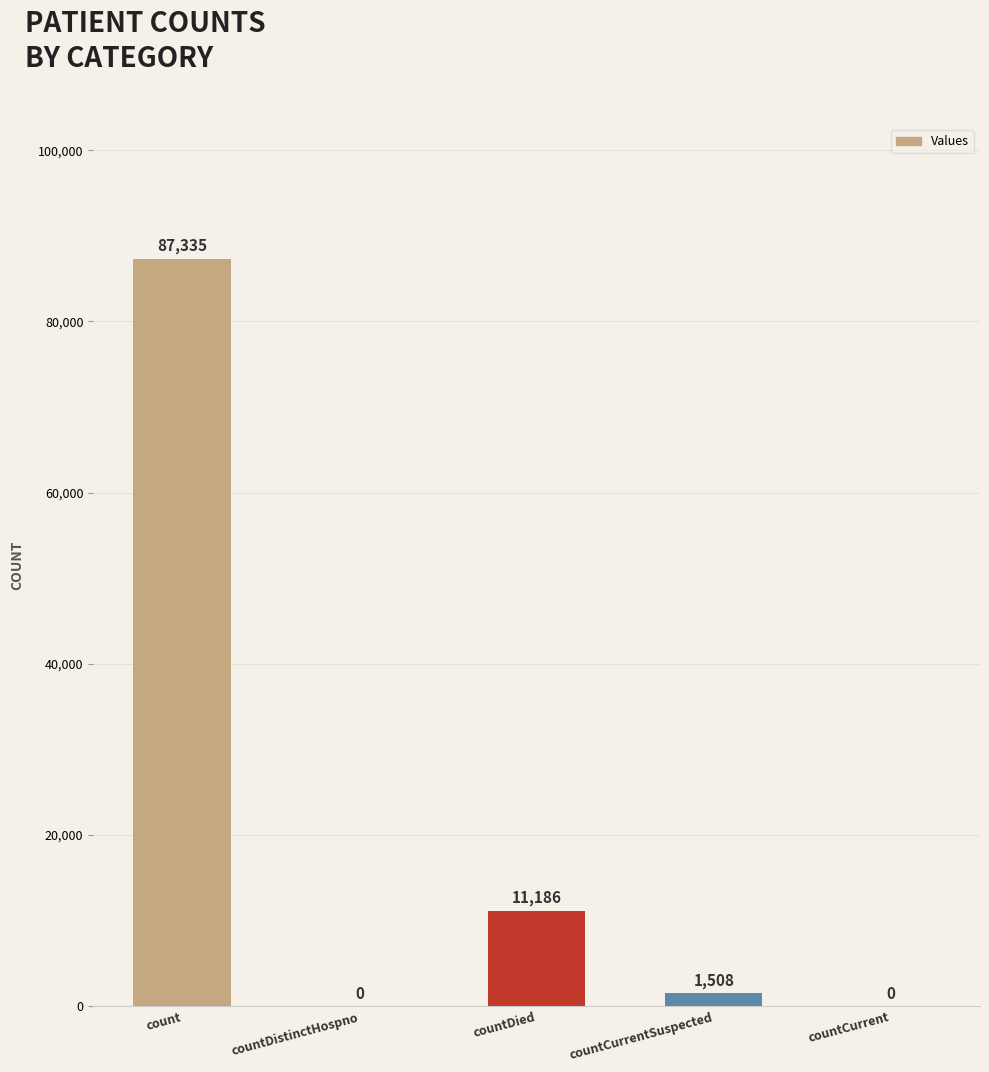

What is the change in value from countCurrentSuspected to countCurrent?

-1508